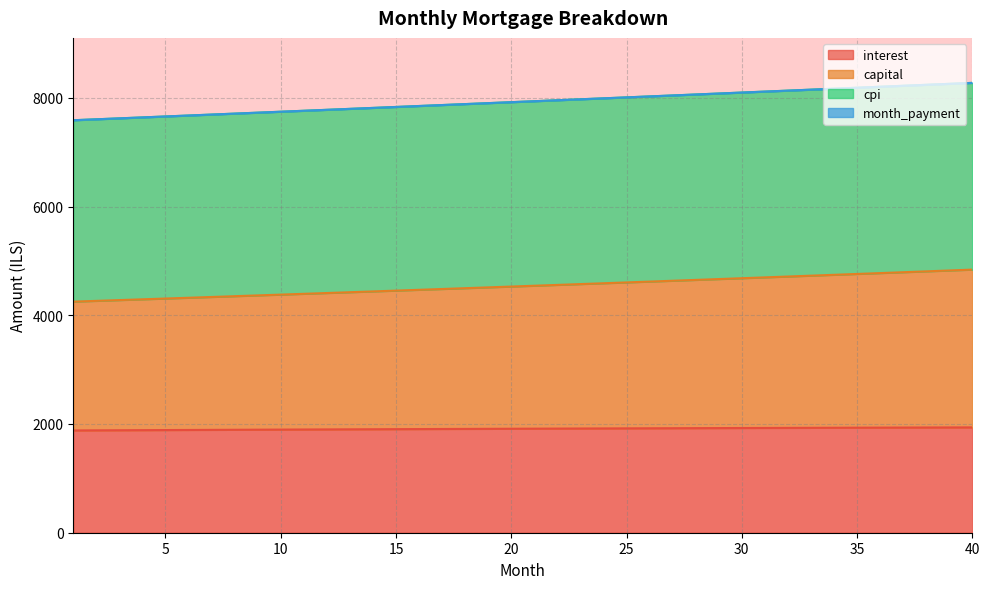

What is the highest value of the interest series?

1937.5